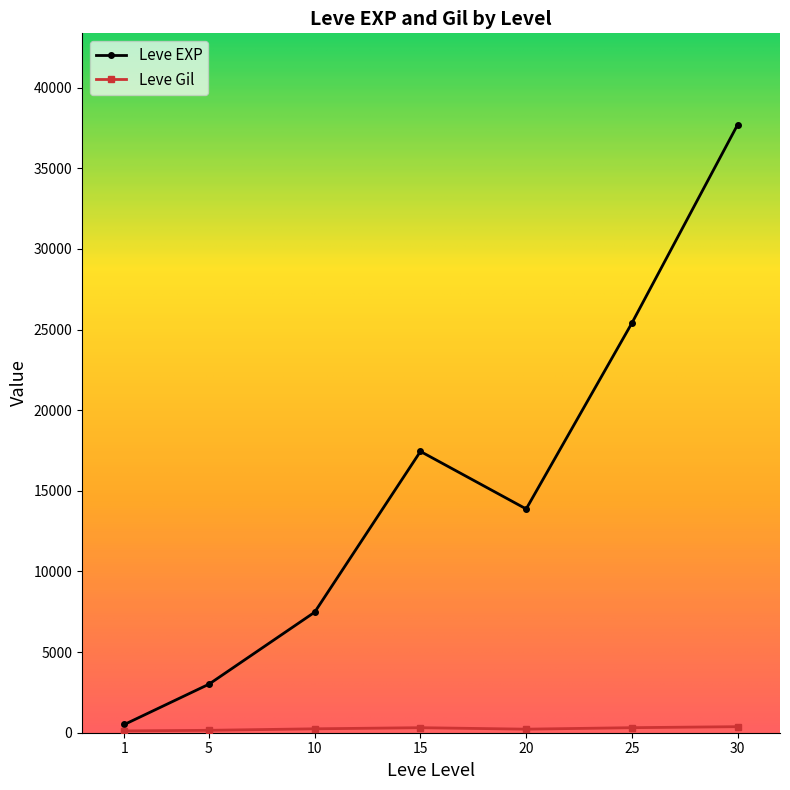

What is the maximum value shown in the chart?

37715.0